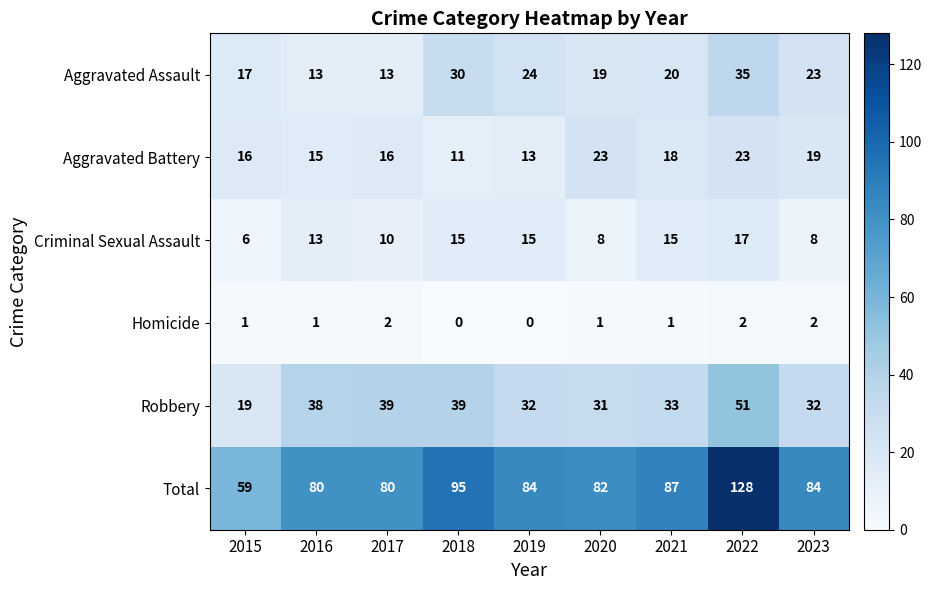

Which series changed the most between 2019 and 2021?

Aggravated Battery